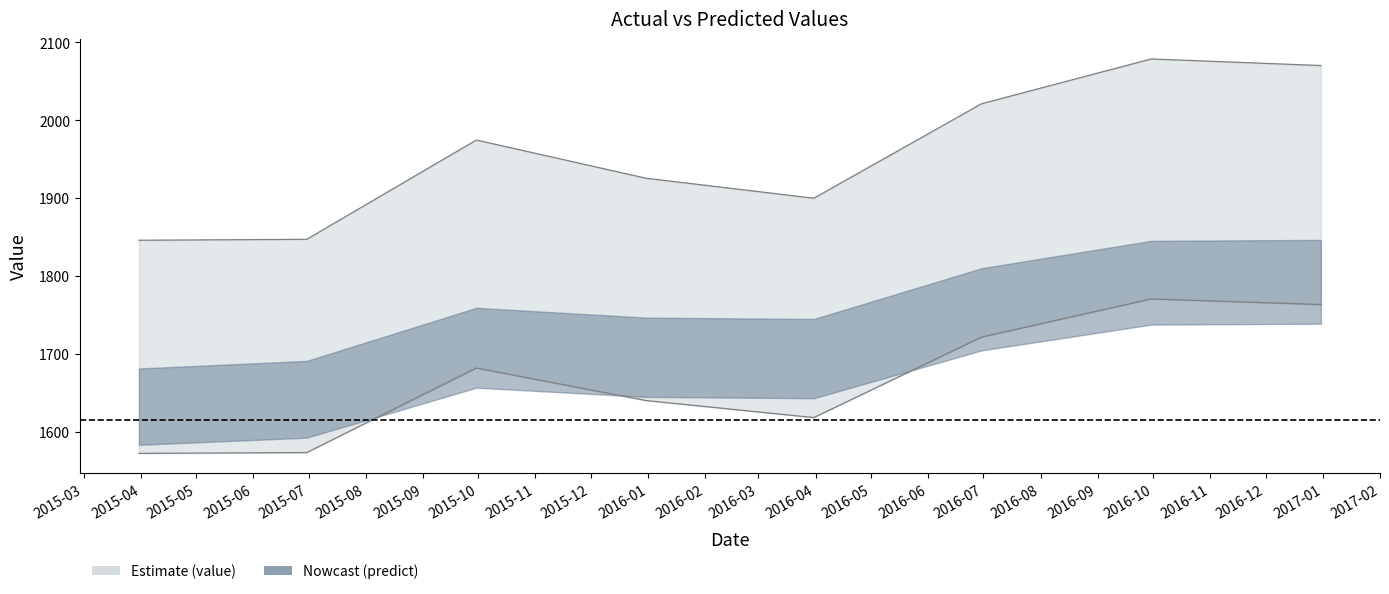

Which has a higher value, 2016-06-30 or 2016-03-31?

2016-06-30